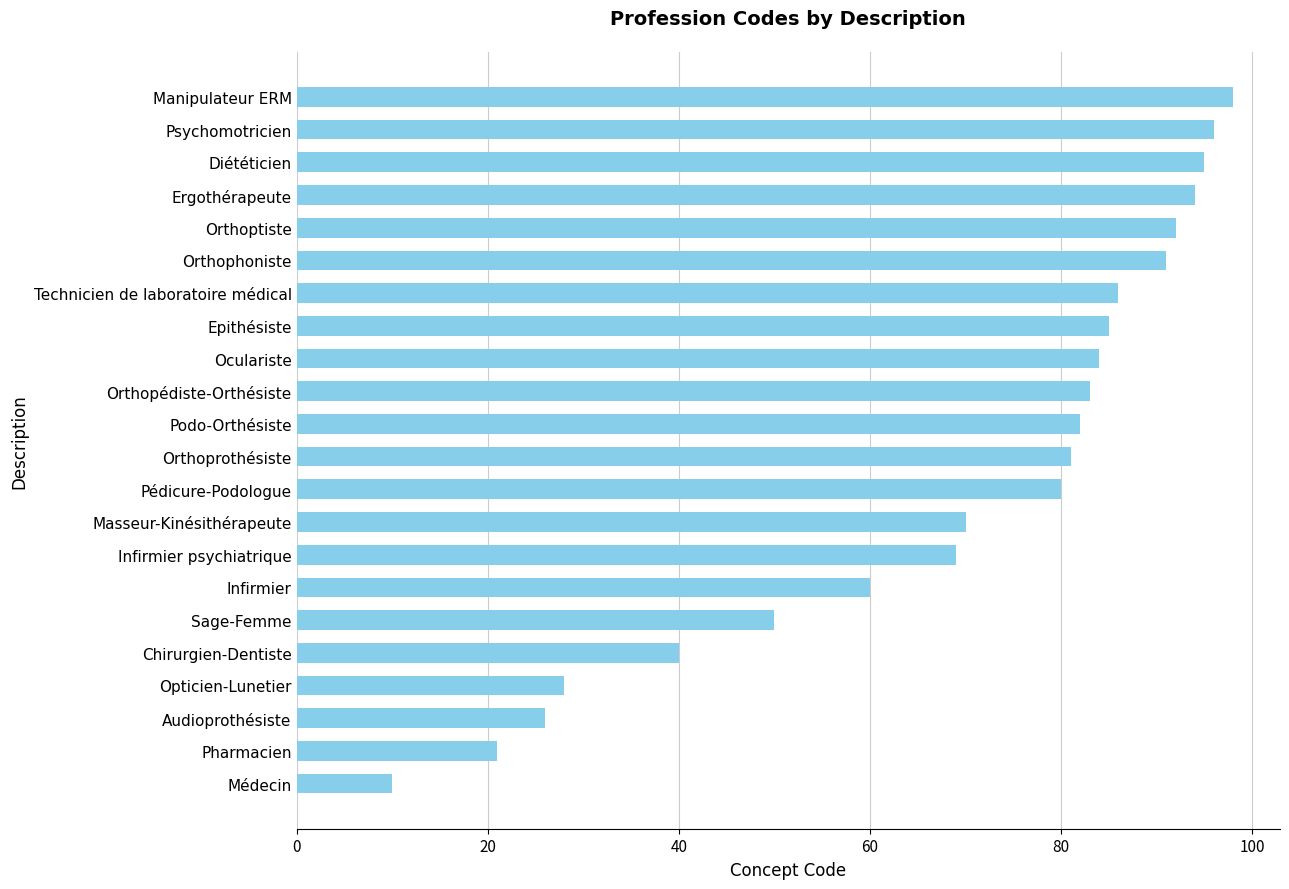

Which label corresponds to the smallest value in the chart?

Médecin